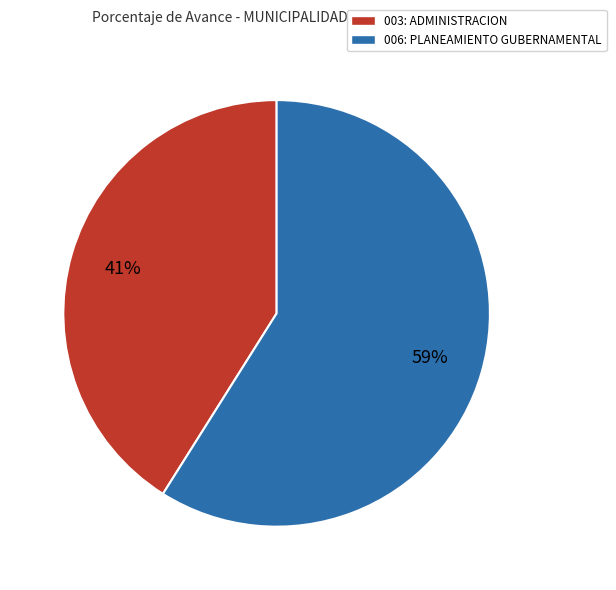

Between 006: PLANEAMIENTO GUBERNAMENTAL and 003: ADMINISTRACION, which is larger?

006: PLANEAMIENTO GUBERNAMENTAL